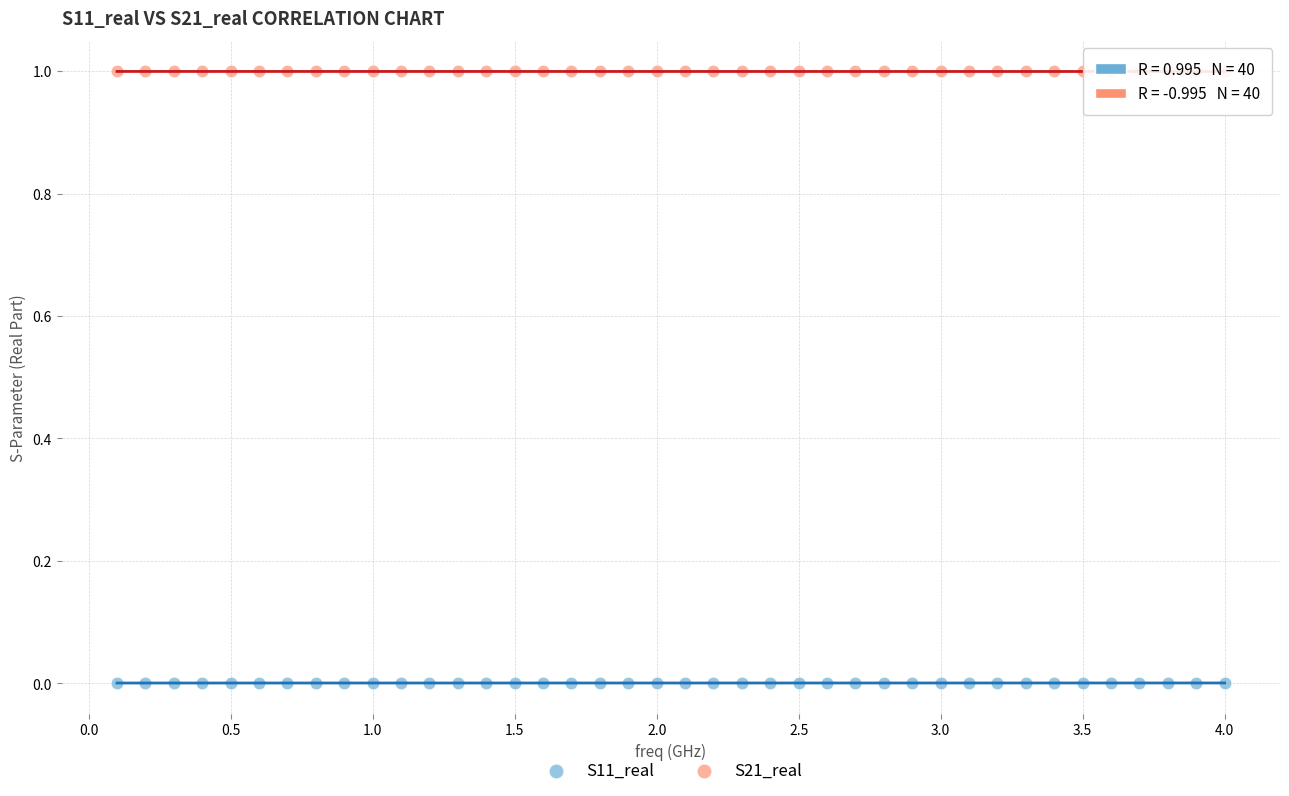

Which series reaches the minimum Y coordinate?

S11_real